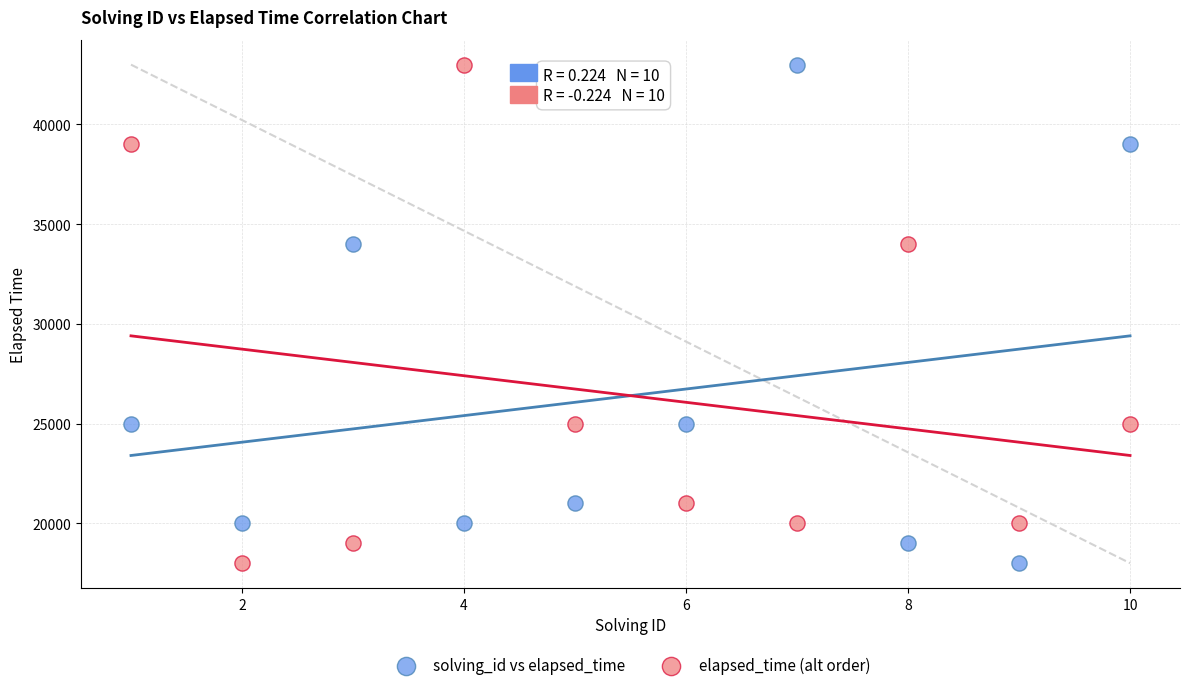

What is the X range (max minus min) for the scatter plot?

9